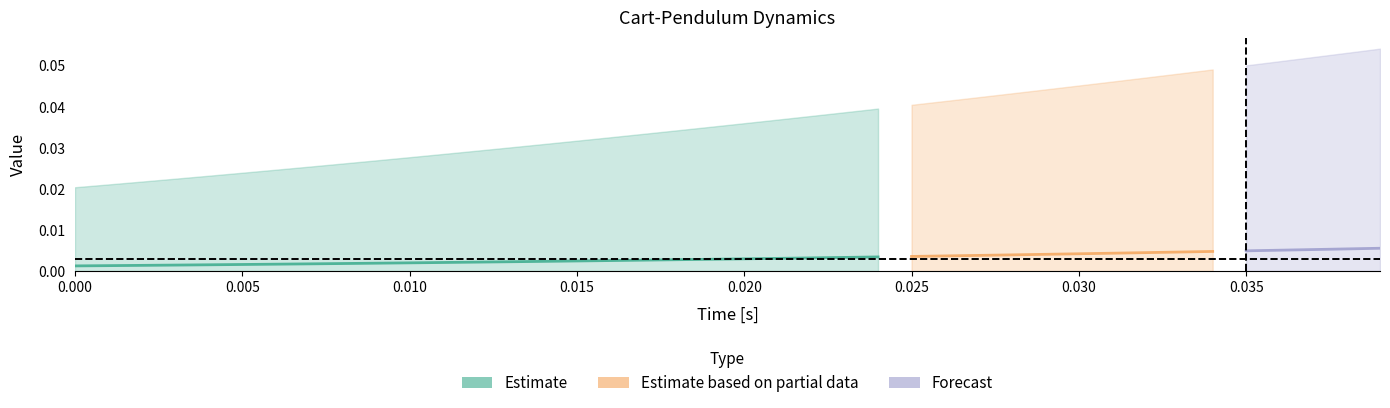

Which has a higher value, 22 or 14?

22